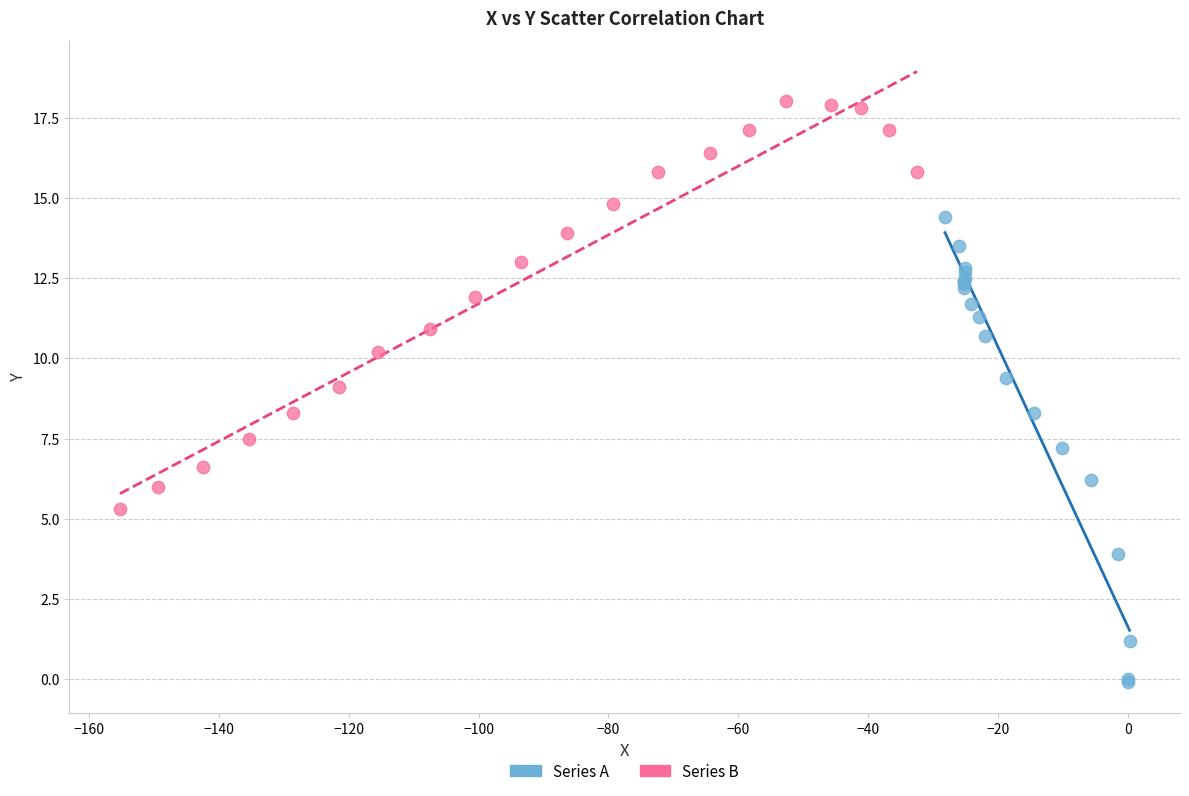

Which series has the widest spread of Y values?

Series A